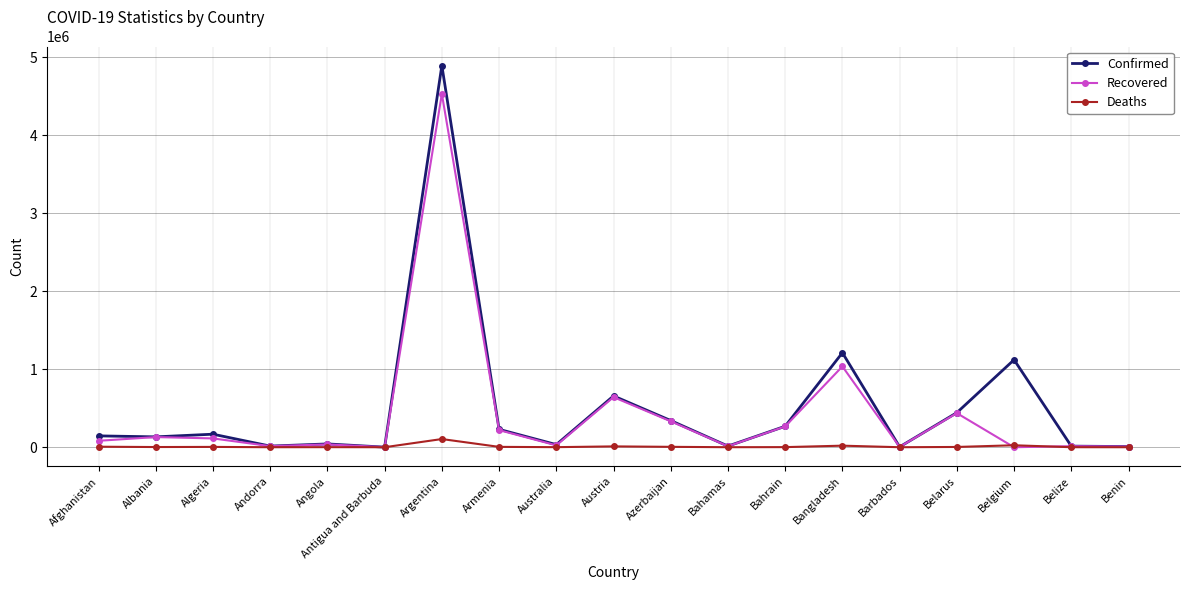

How many lines are shown in the chart?

3